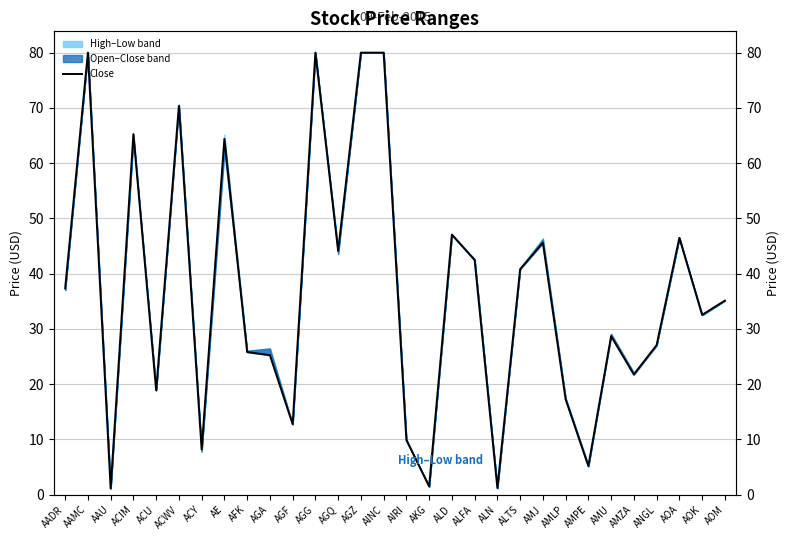

What is the difference between the second highest and second lowest values?

78.8